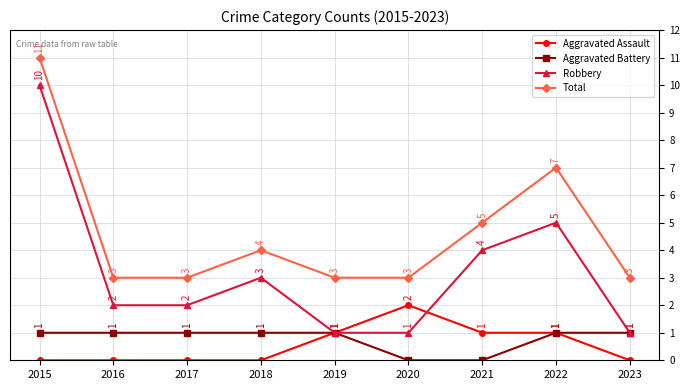

The value of Robbery at 2015 is 10. True or false?

True